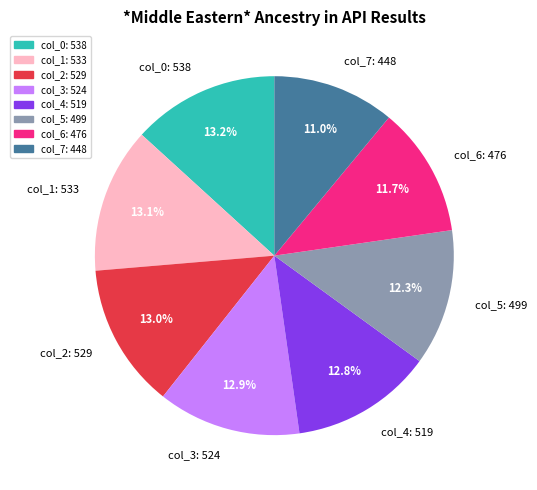

Which has a higher value, col_7 or col_3?

col_3